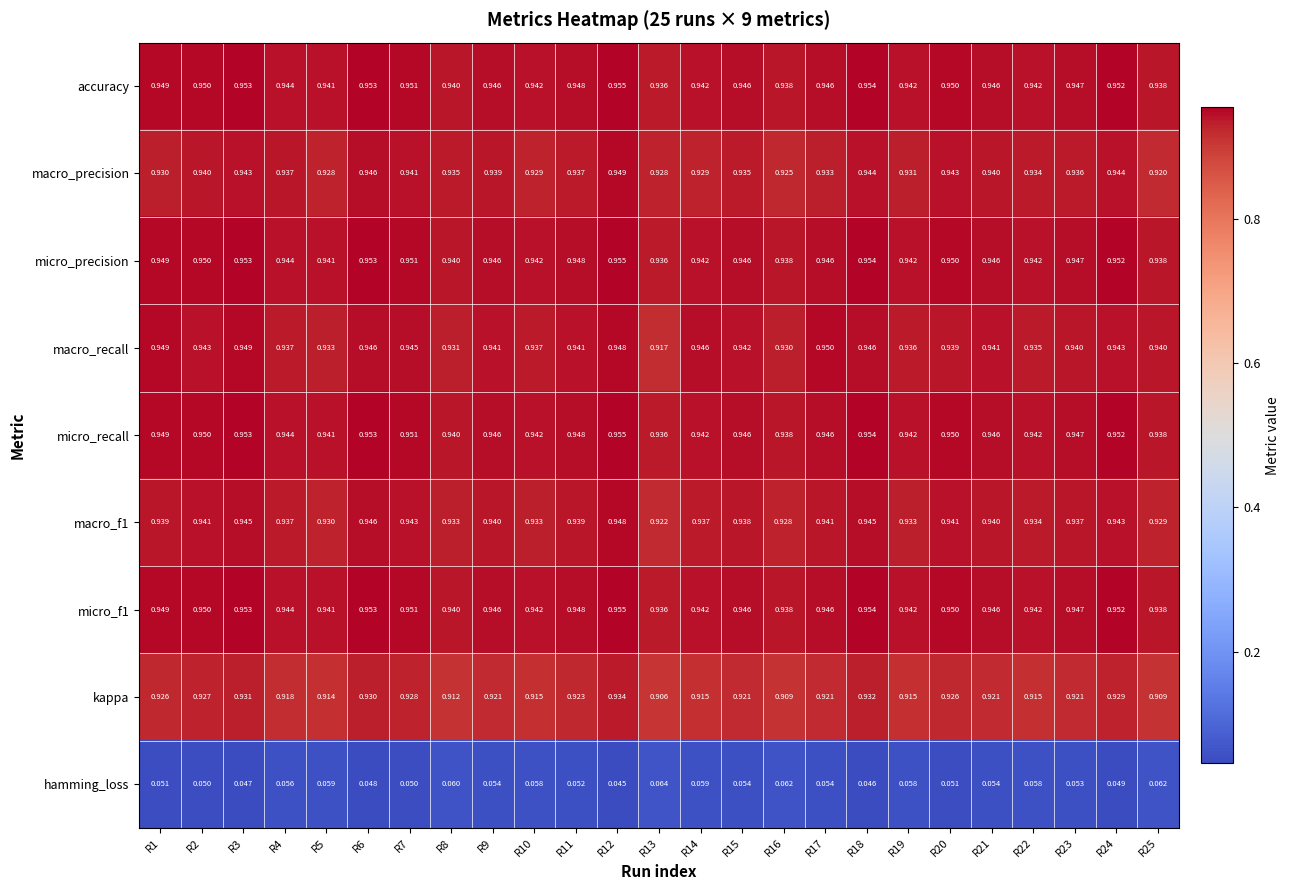

Is the value of macro_f1 at R4 greater than the value of macro_recall at R3?

No